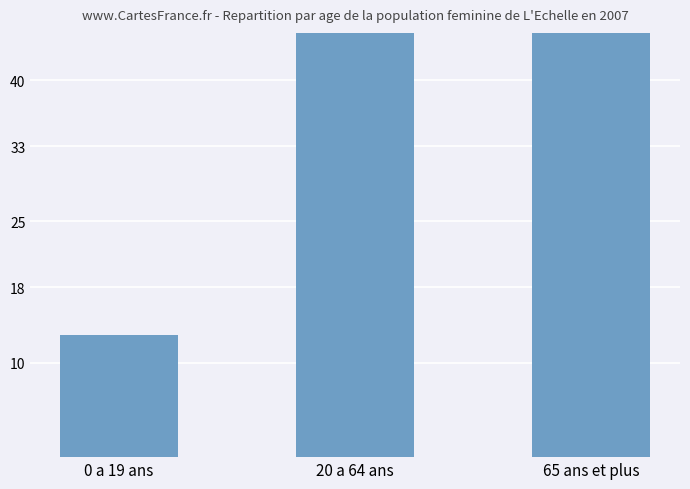

What is the change in value from 0 a 19 ans to 65 ans et plus?

+48